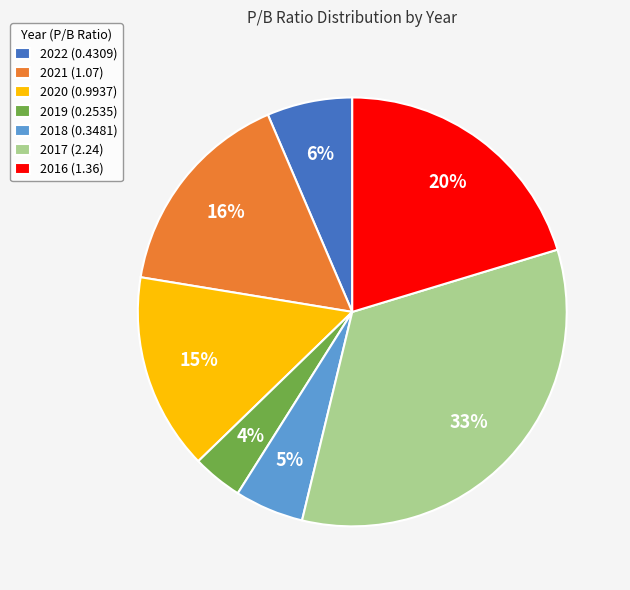

Rank the categories by value from lowest to highest.

2019 (0.2535), 2018 (0.3481), 2022 (0.4309), 2020 (0.9937), 2021 (1.07), 2016 (1.36), 2017 (2.24)